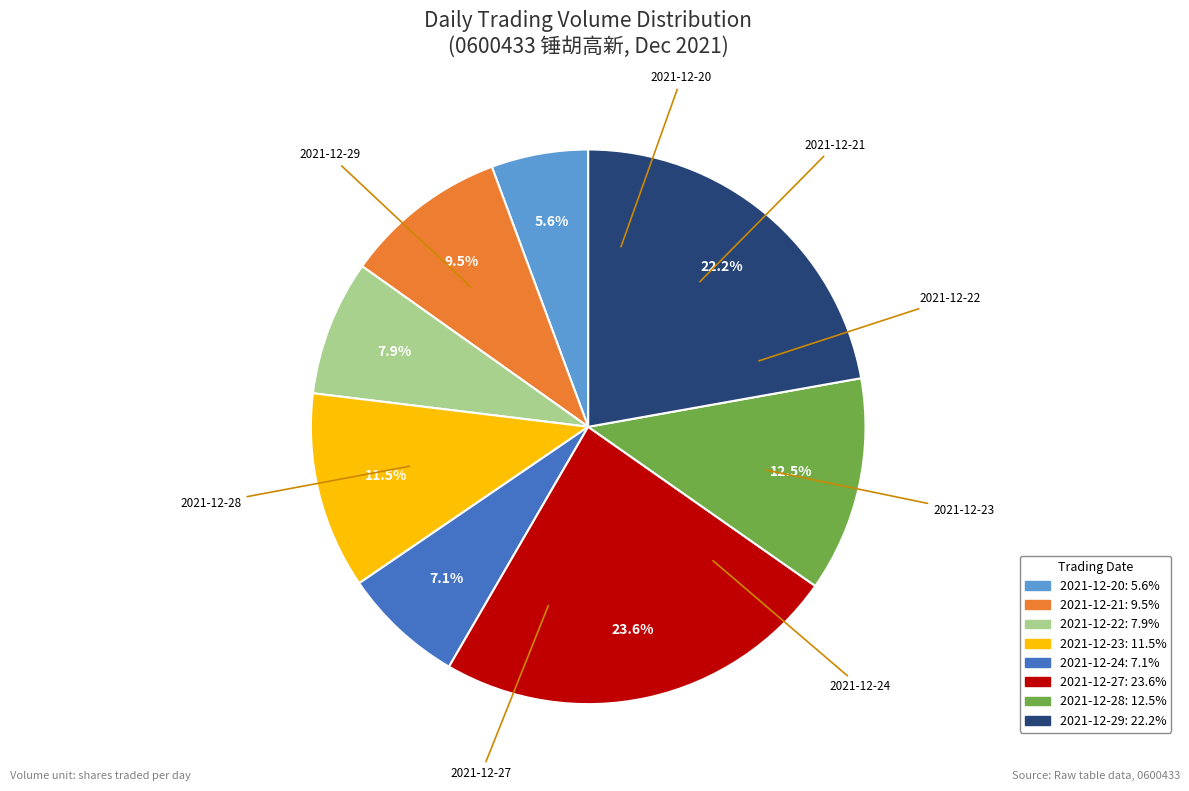

What is the ratio of the value at 2021-12-28 to the value at 2021-12-22?

1.6